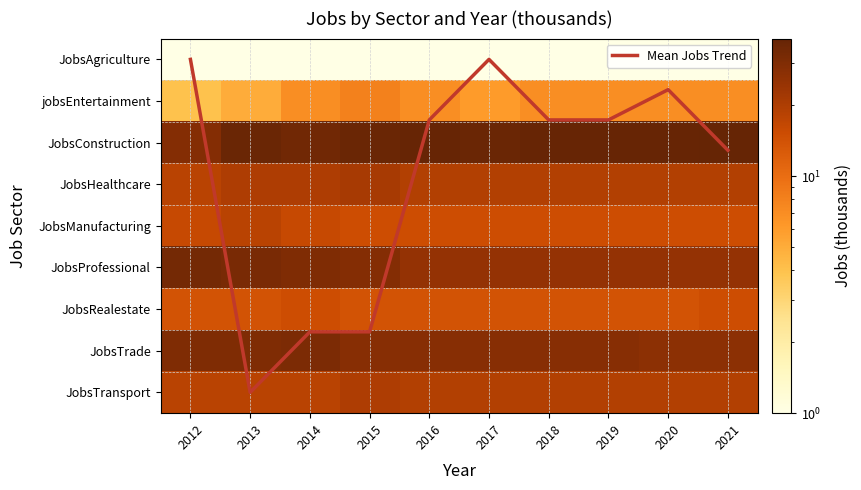

What is the difference between the highest and lowest values at 2016?

36.0